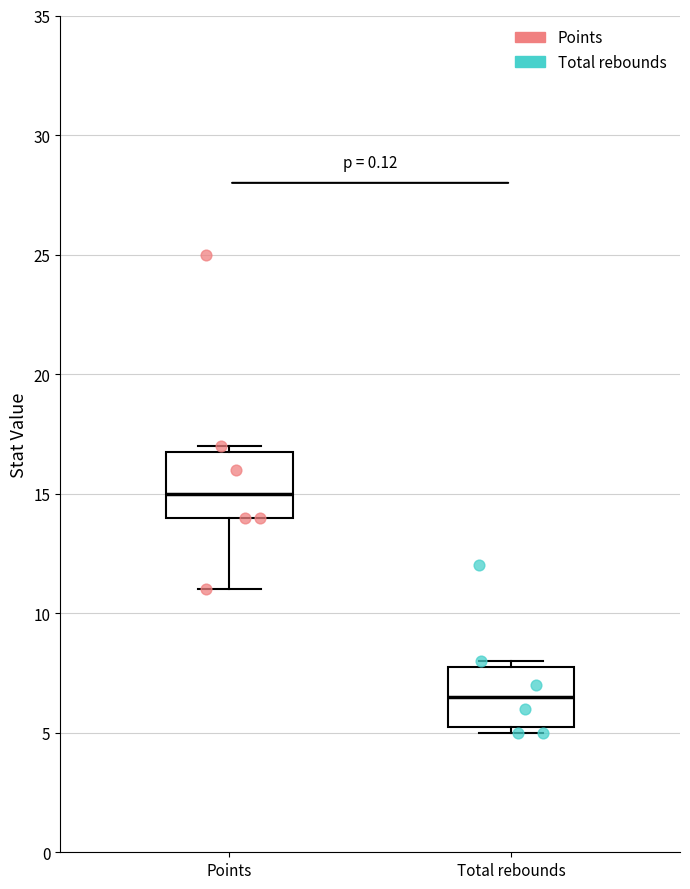

Where is the upper edge of the box for Total rebounds on the y-axis? The values are not printed on the chart, so give them approximately, as read against the axis.

8.0